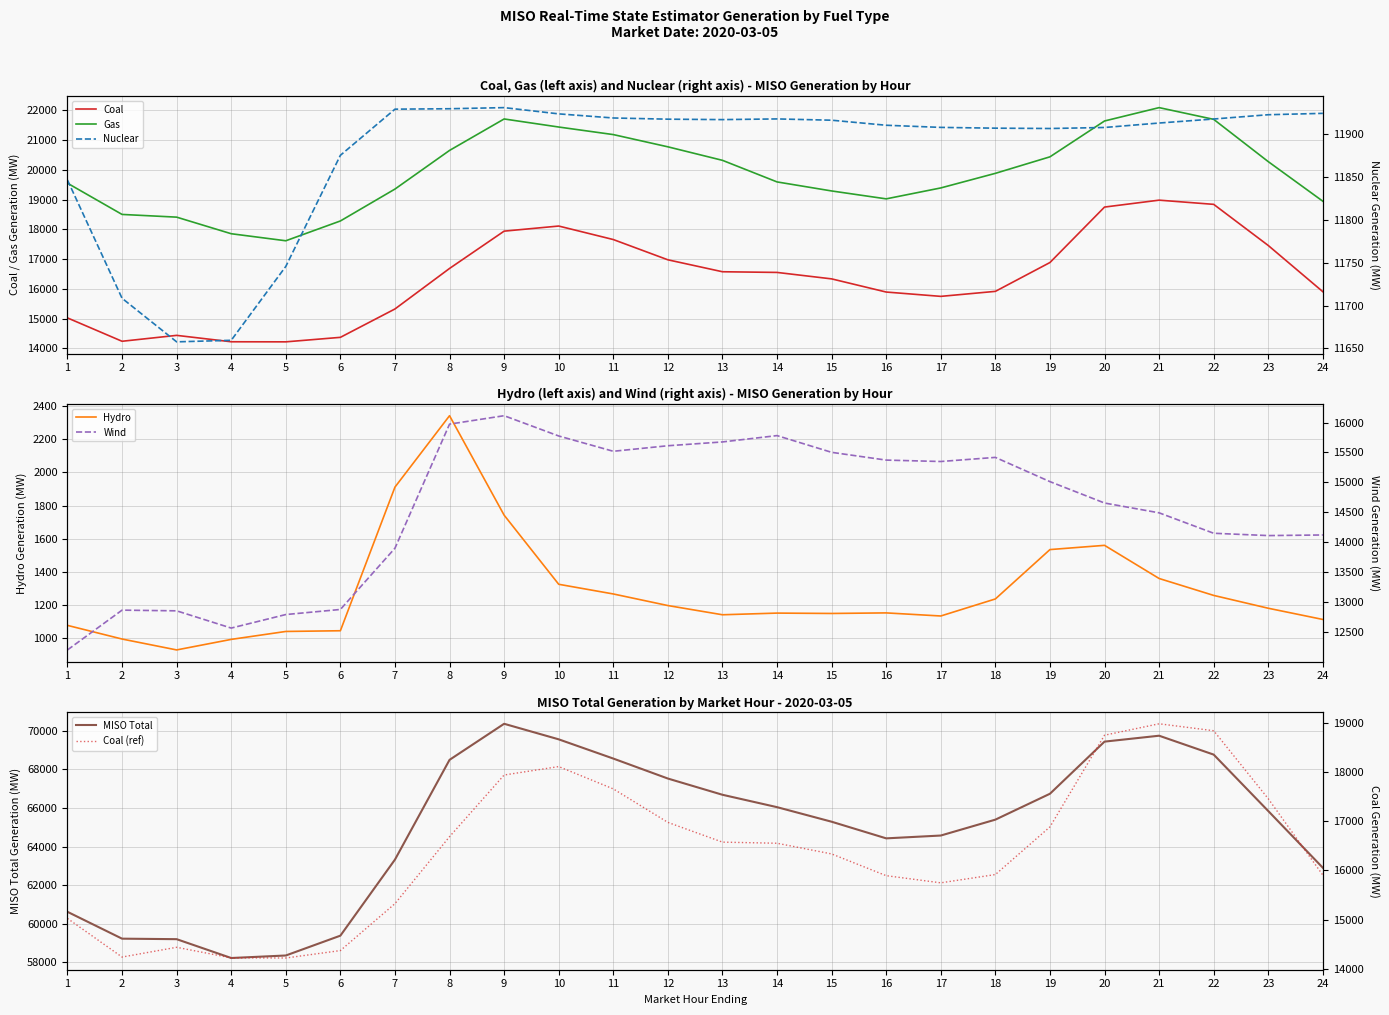

What is the approximate value of Hydro at 13?

1139.6